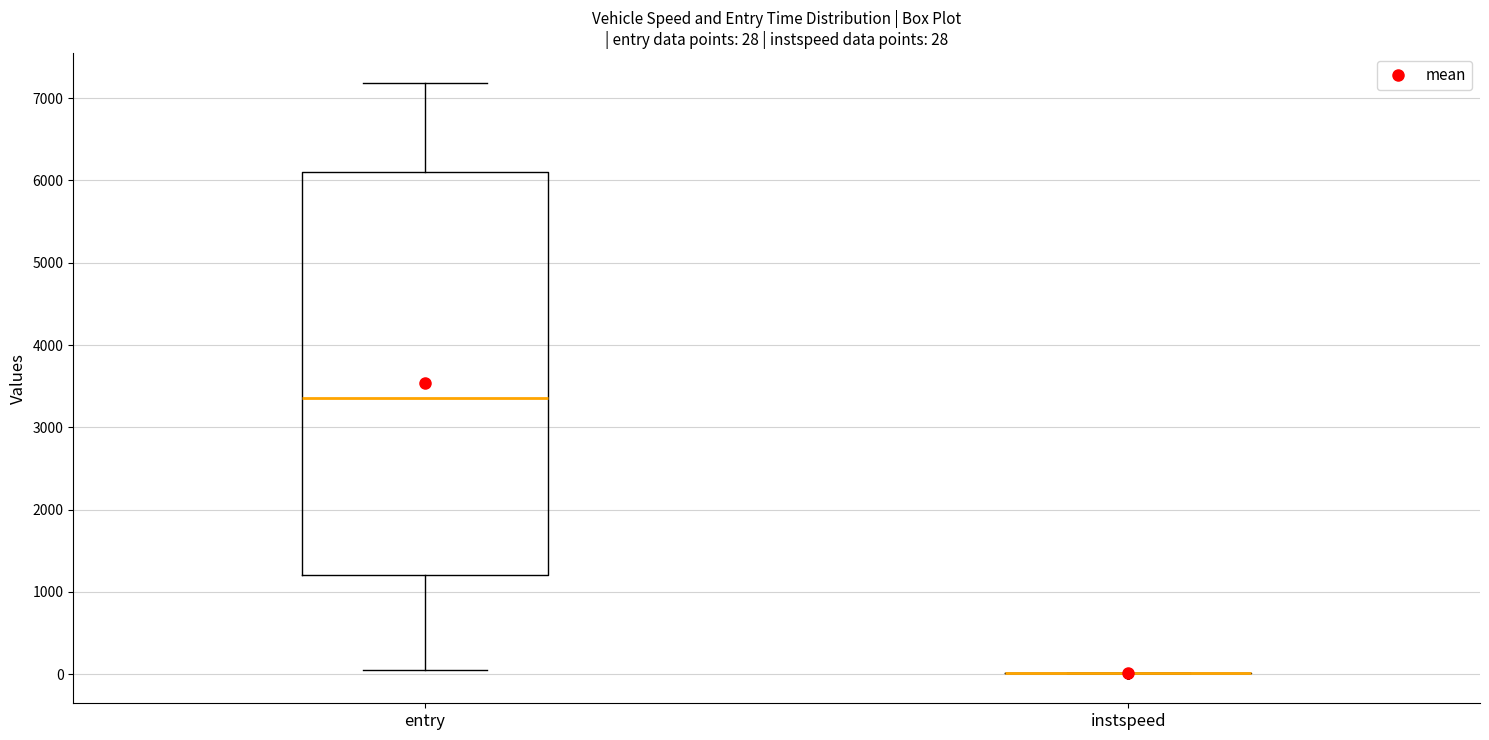

Comparing the boxes themselves (not the whiskers), which one is the tallest?

entry